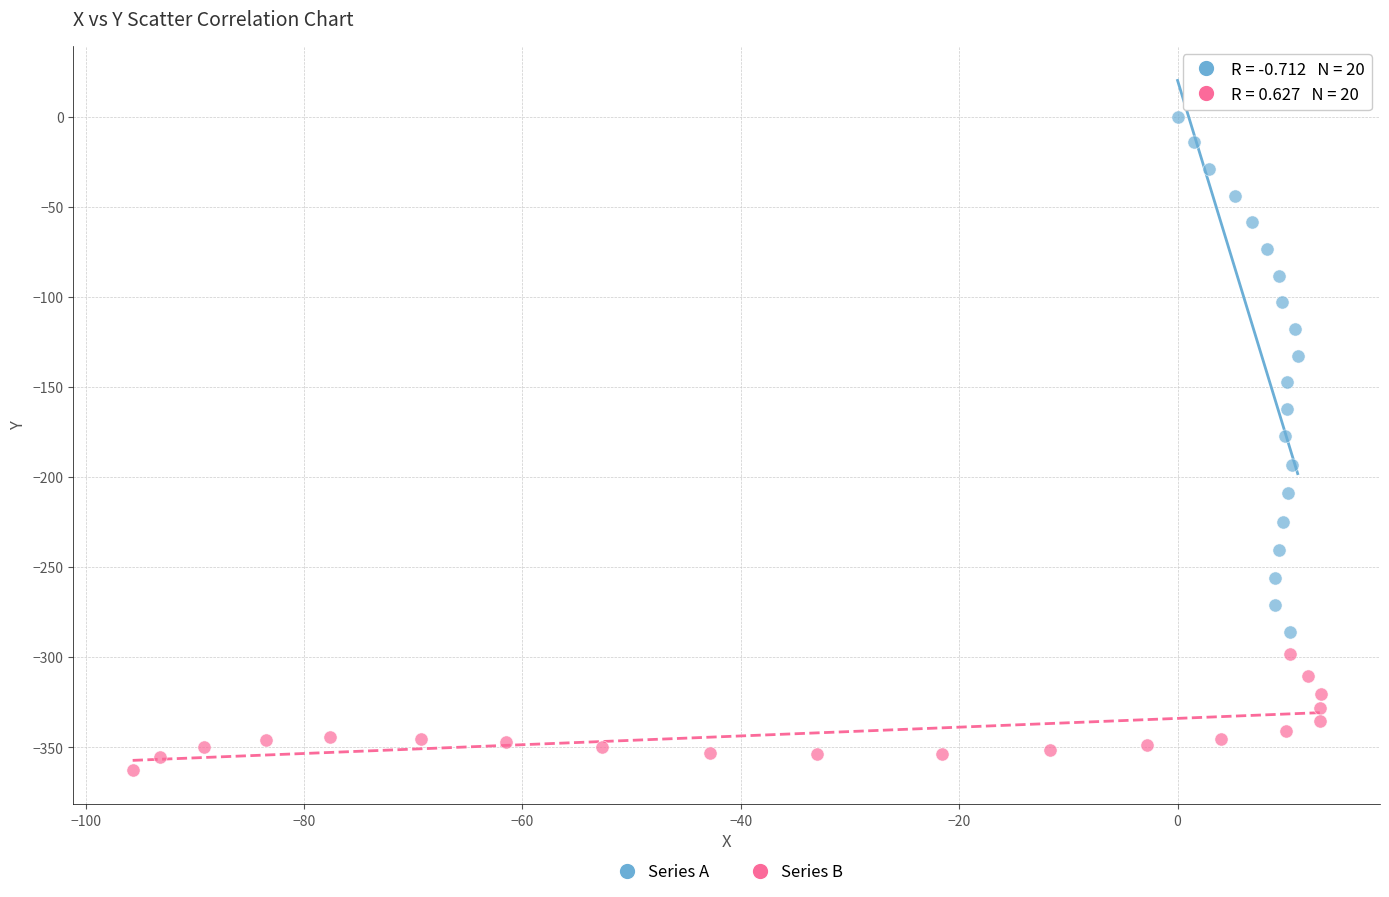

Which series reaches the maximum Y coordinate?

Series A